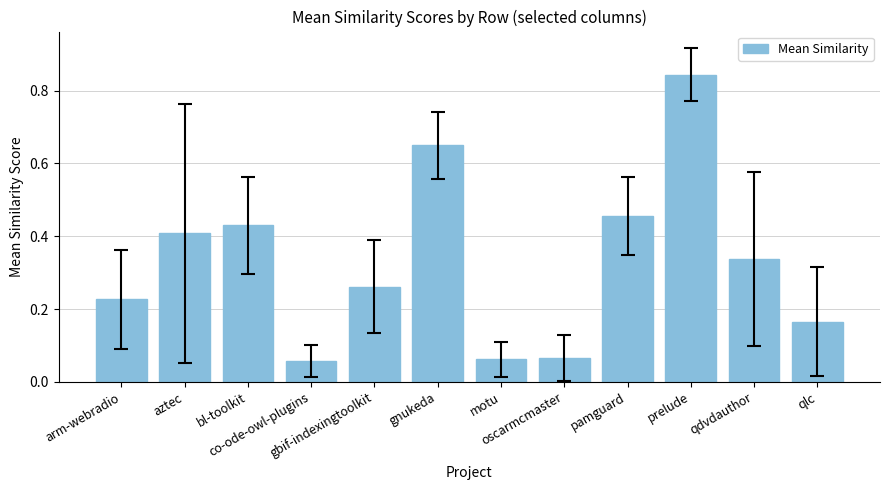

What position from the right is motu?

6